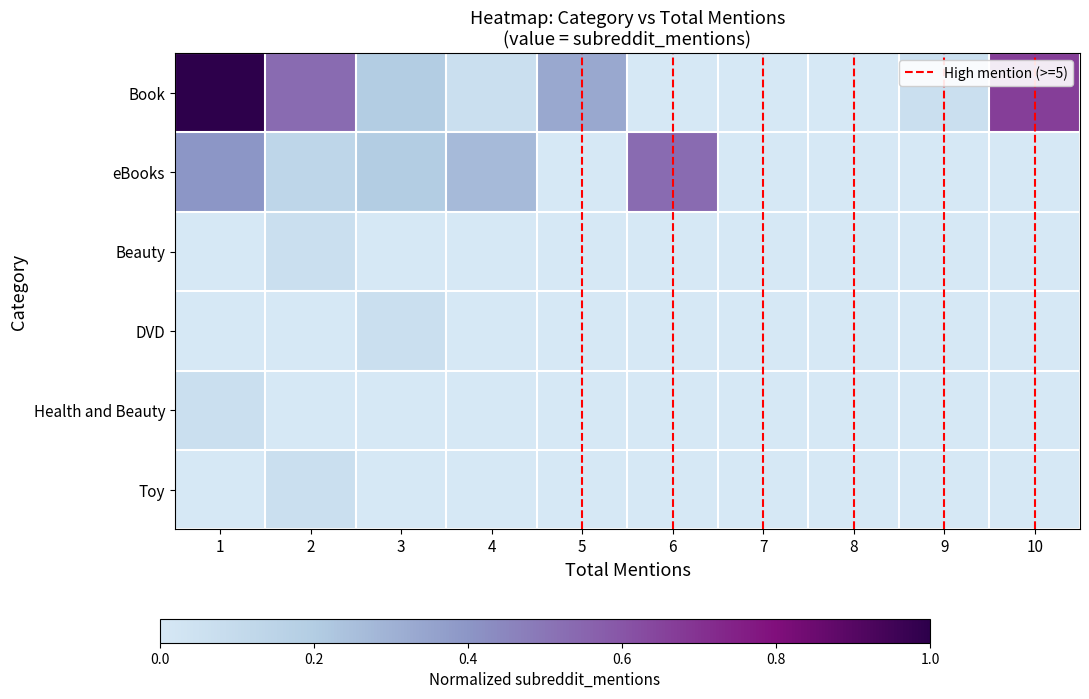

Between 6 and 10, which series saw the biggest shift?

Book